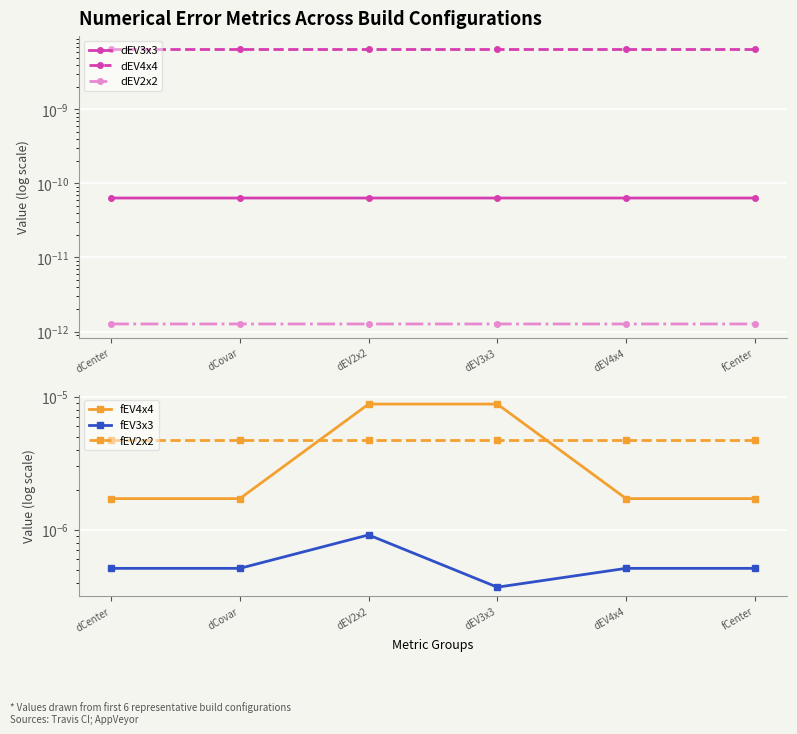

At which label is dEV4x4 closest to 0?

dCenter